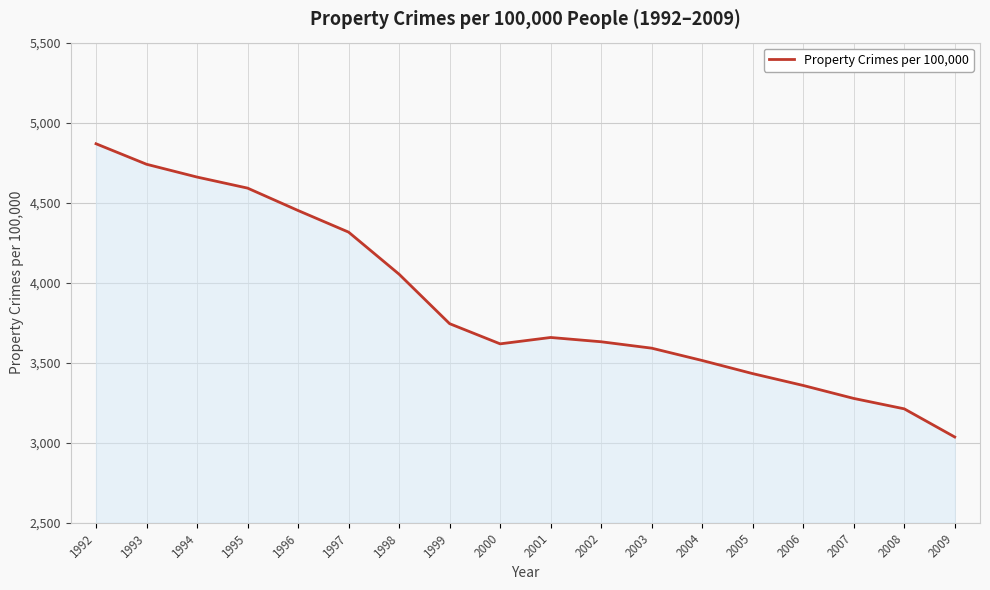

At which category does the data reach its first local peak?

2001